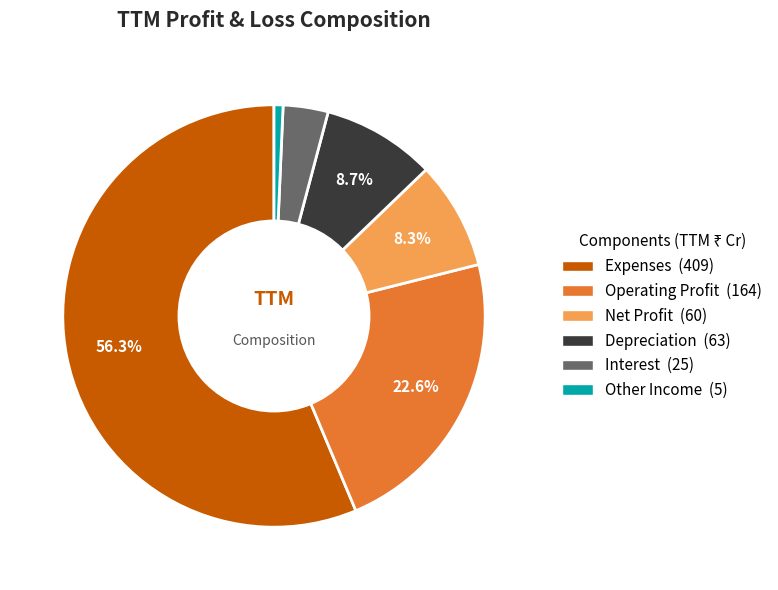

How many segments does this pie chart have?

6